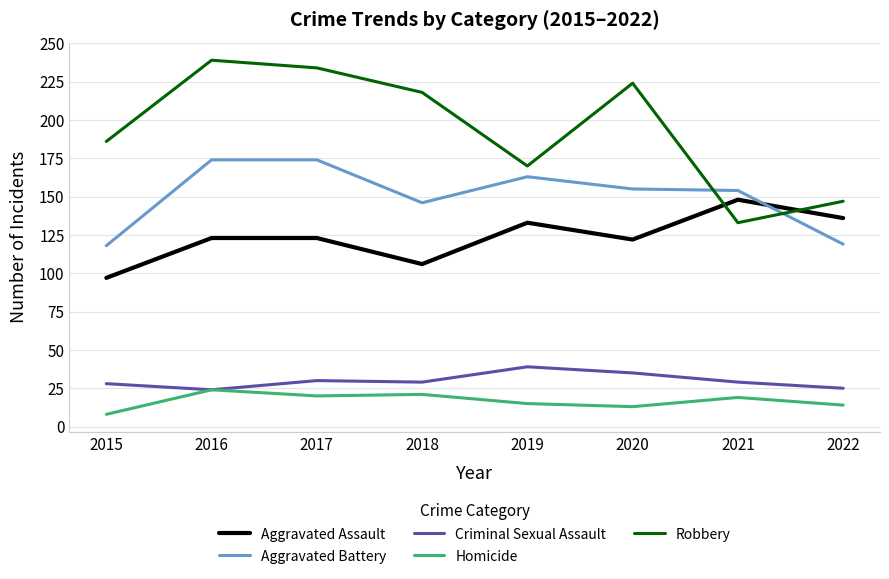

True or false: Criminal Sexual Assault and Robbery cross at least once.

False